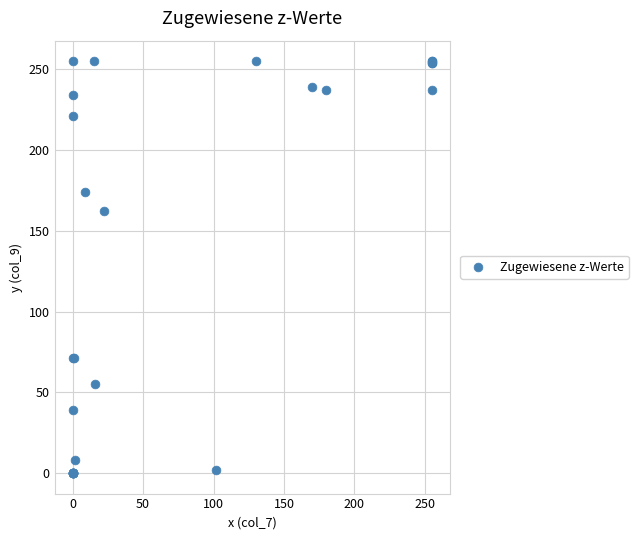

What Y value in the scatter plot is closest to 127?

162